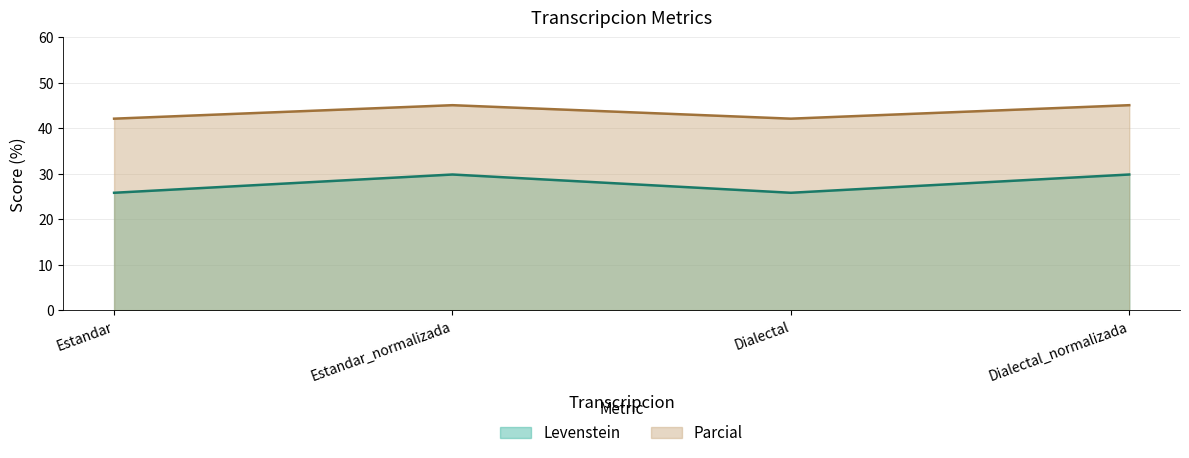

What is the total value across all series at Estandar?

67.9